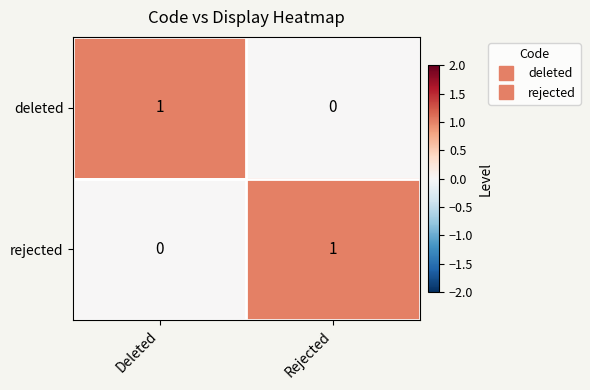

Where is rejected nearest to the value 0?

Deleted